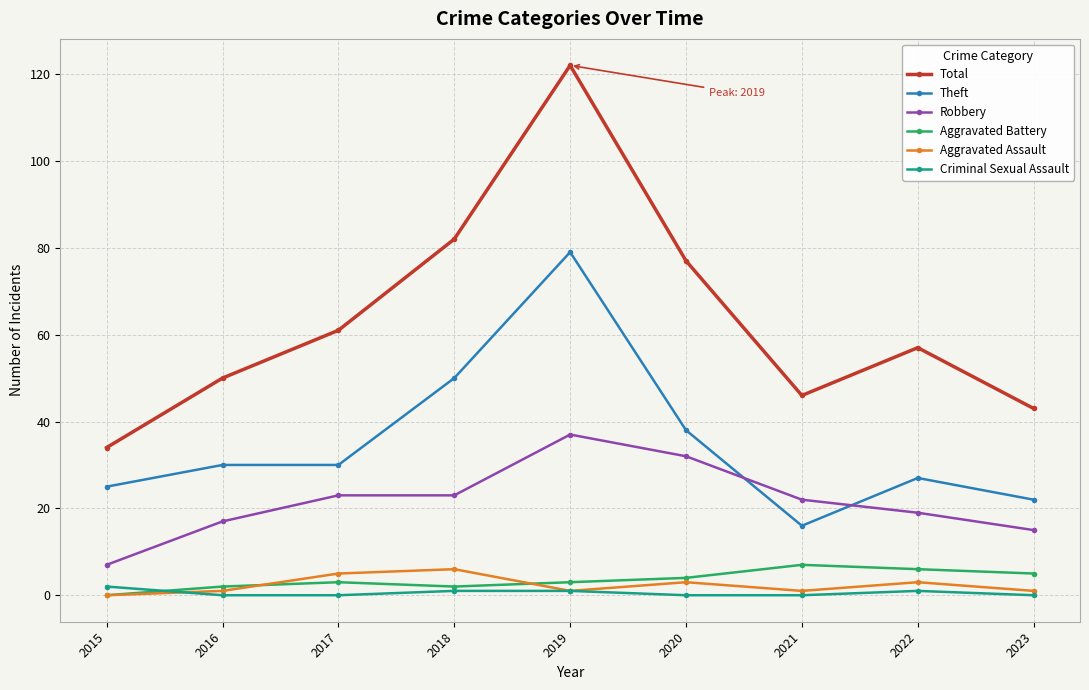

True or false: Robbery has a value of 35 at 2018.

False